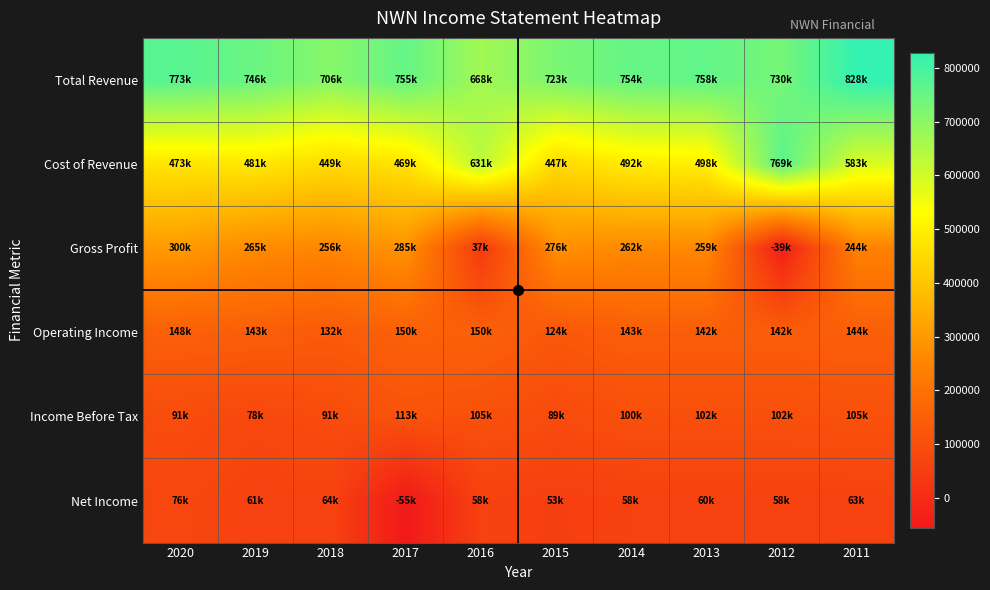

Rank the series at 2015 from lowest to highest value.

Net Income, Income Before Tax, Operating Income, Gross Profit, Cost of Revenue, Total Revenue